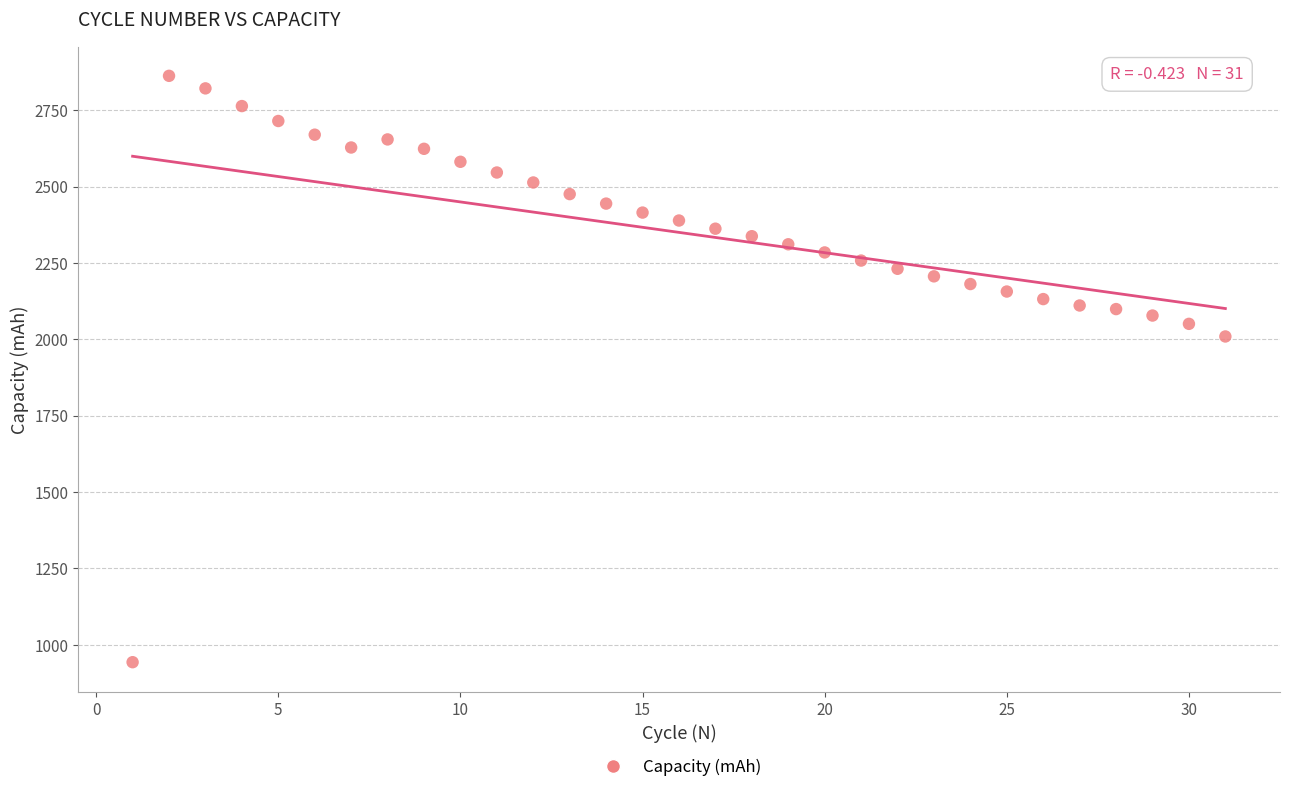

What is the range of X values (max minus min)?

30.0